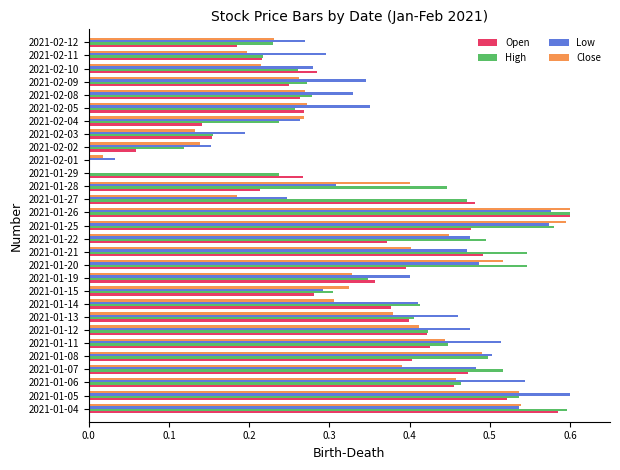

True or false: High has a value of 0.8 at 2021-01-07.

False